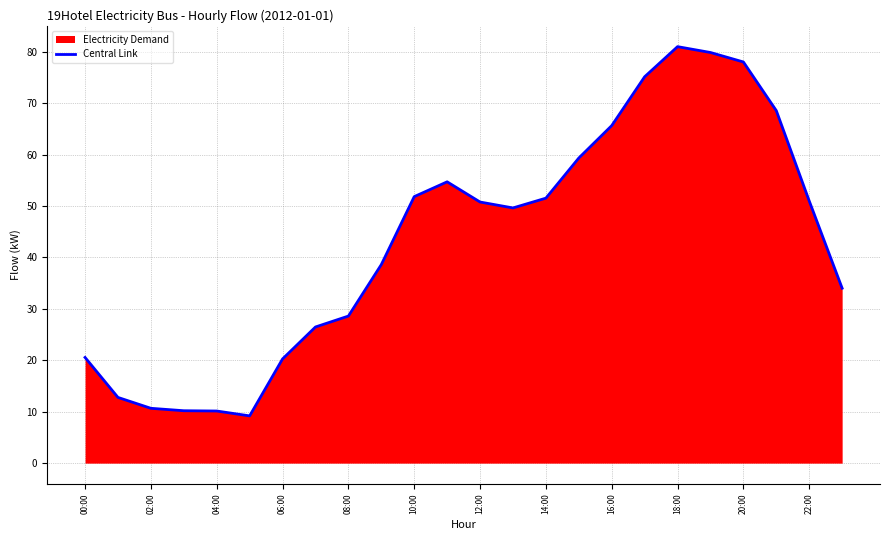

Approximately how many times larger is the value at 16:00 compared to 12:00?

1.3